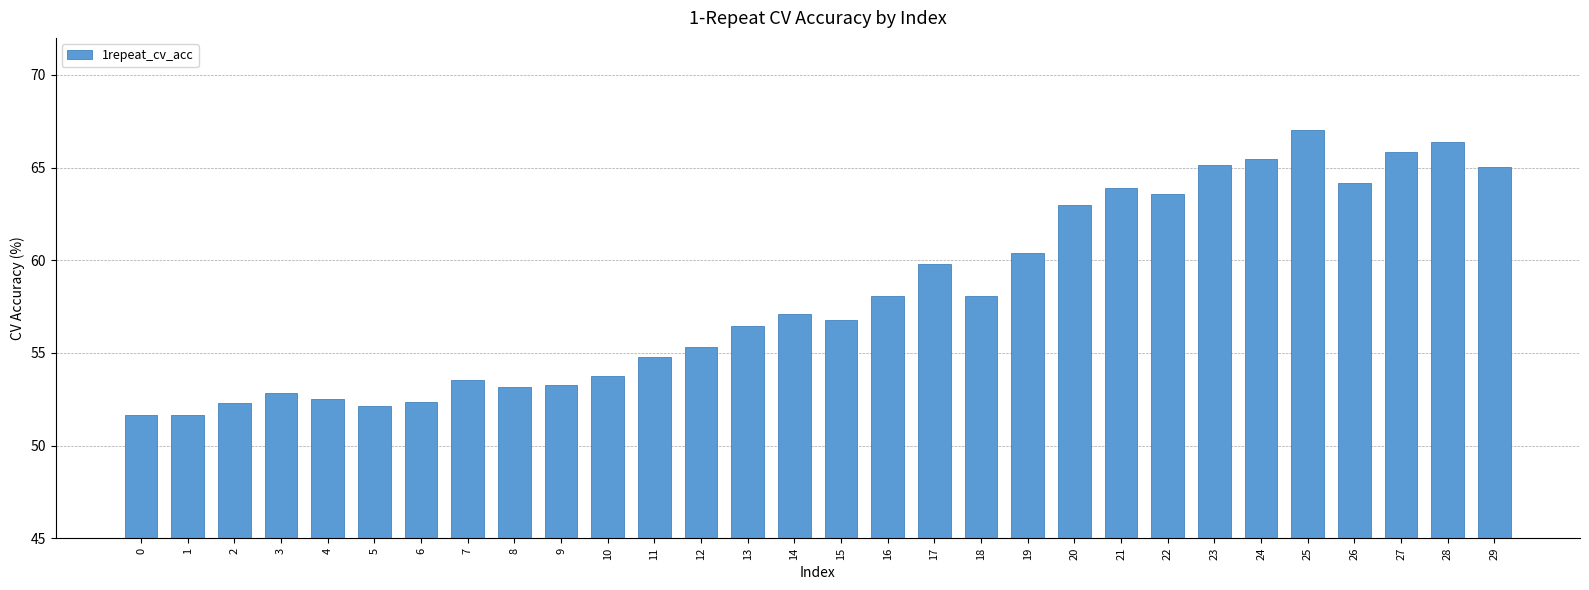

The value at 2 is 79.0. True or false?

False